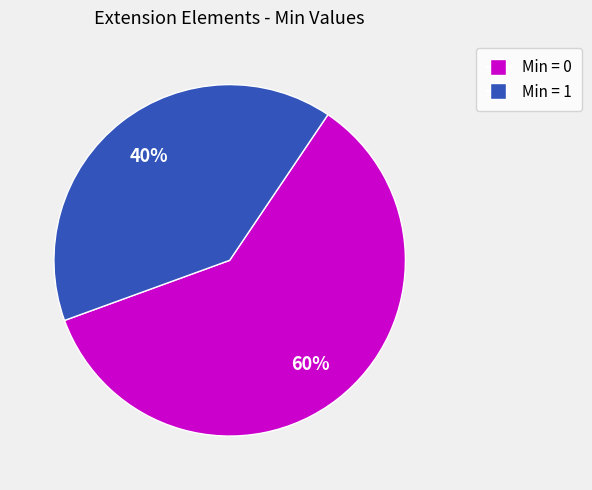

Is there a majority slice in this chart?

Yes